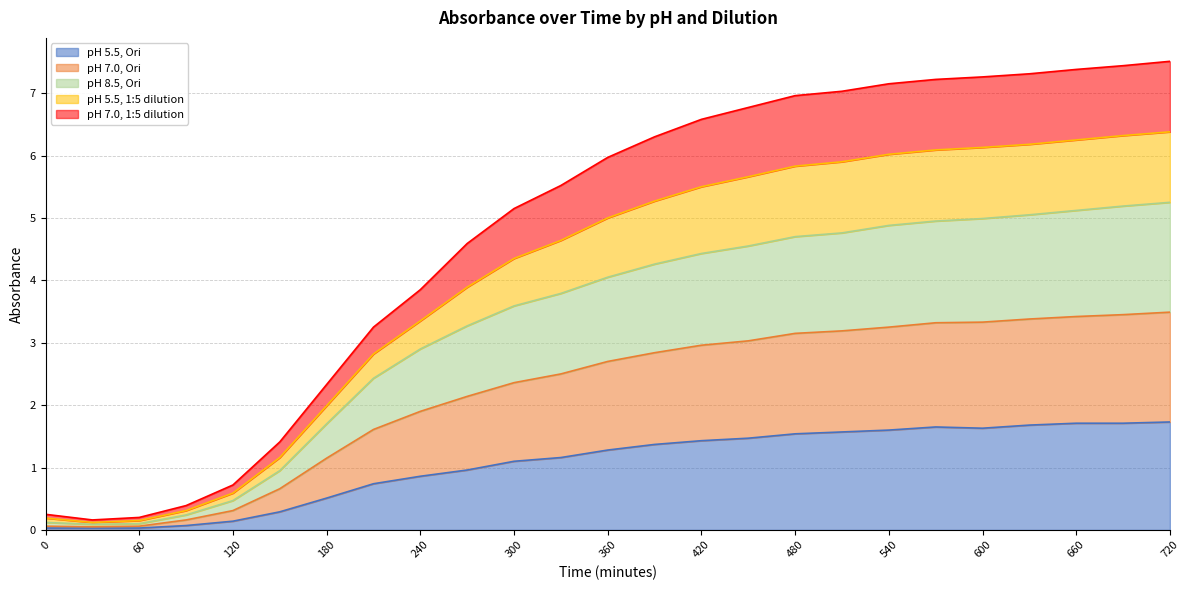

Between 330 and 360, which is larger?

360